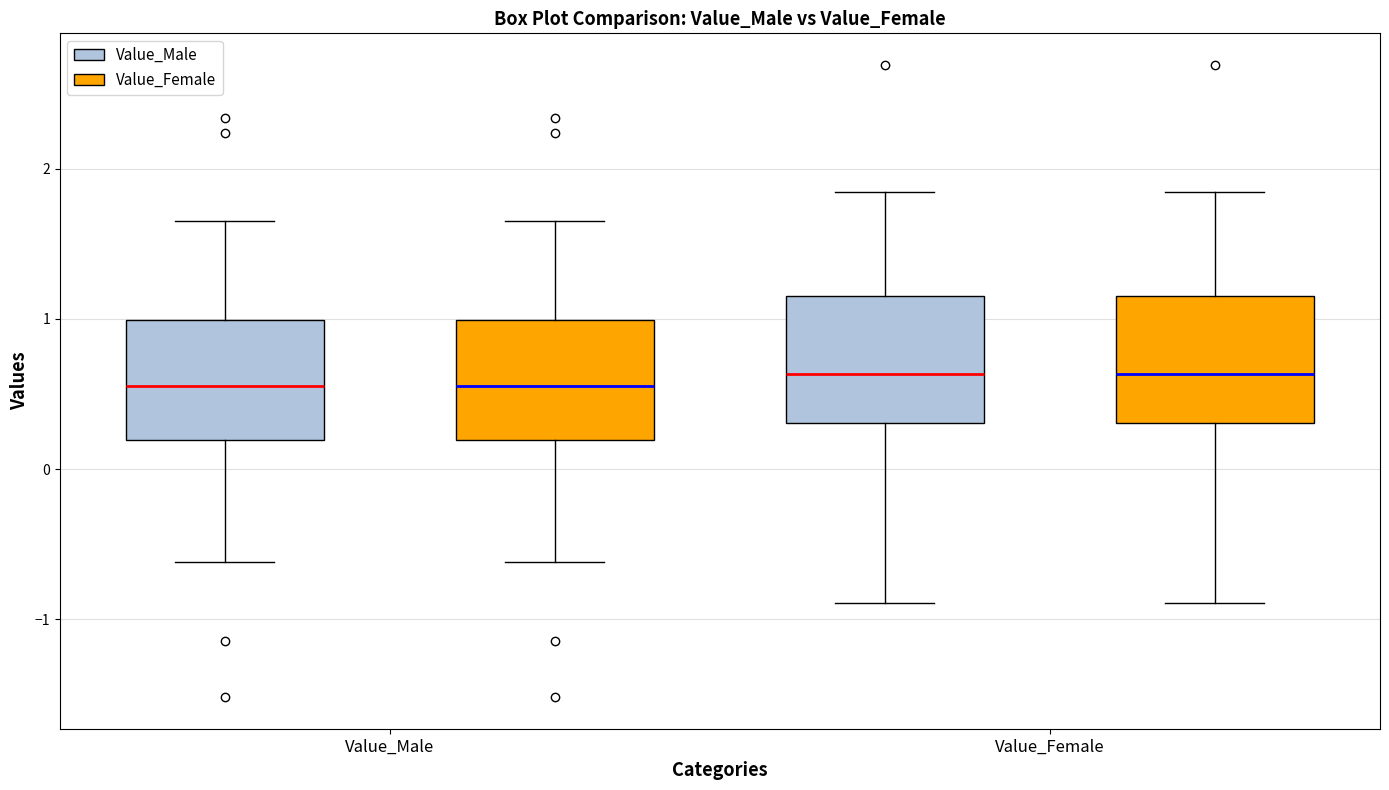

Where is the lower edge of the box for Value_Male (Value_Female) on the y-axis? The values are not printed on the chart, so give them approximately, as read against the axis.

0.2